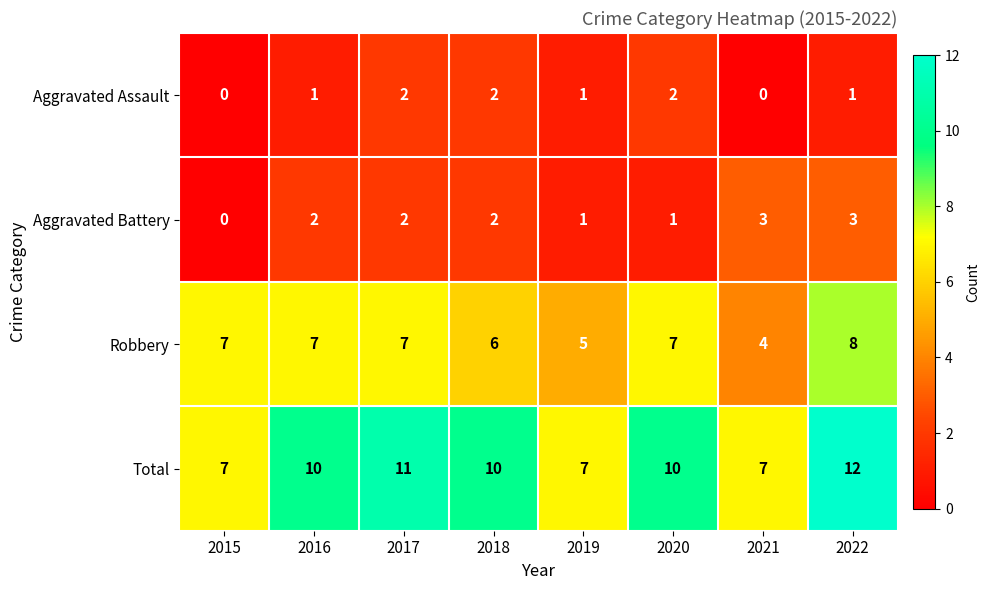

The value of Total at 2020 is 14. True or false?

False